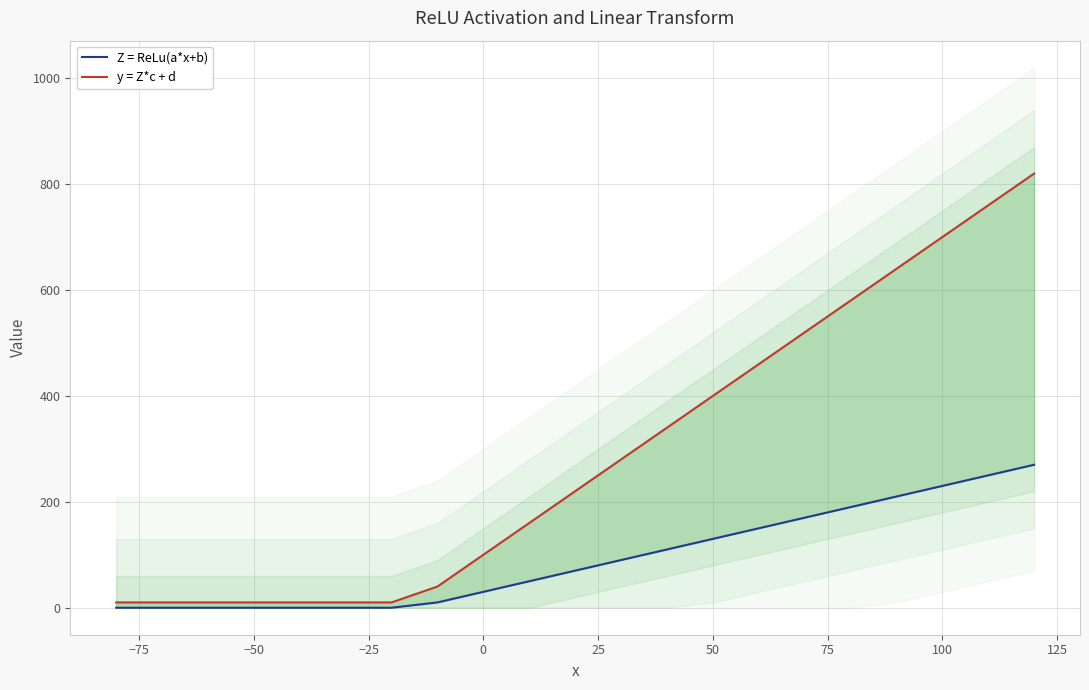

Between −25 and 150, which is larger?

150